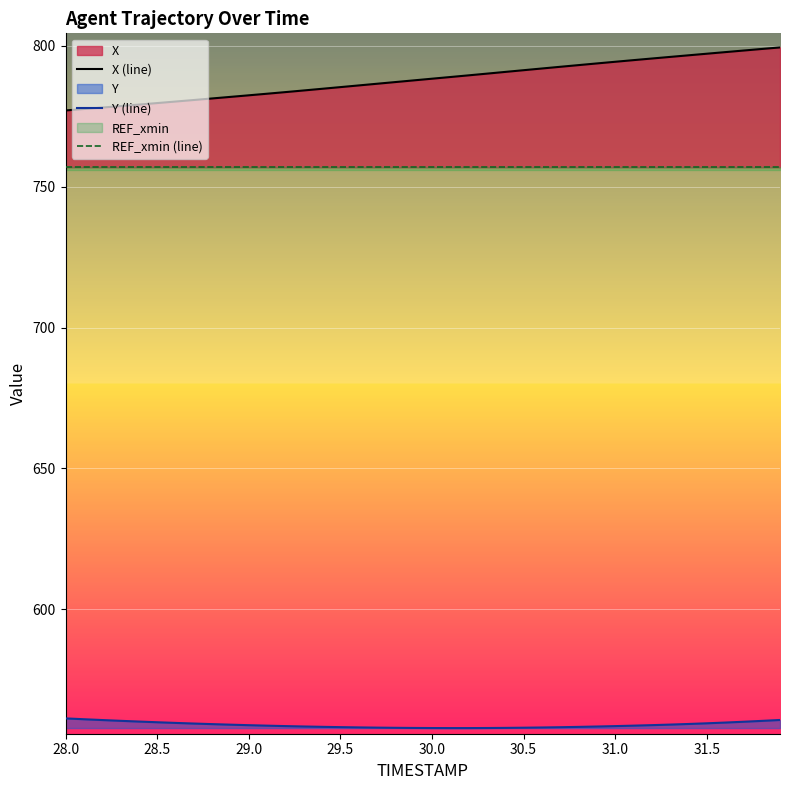

What is the highest value of the Y (line) series?

561.4